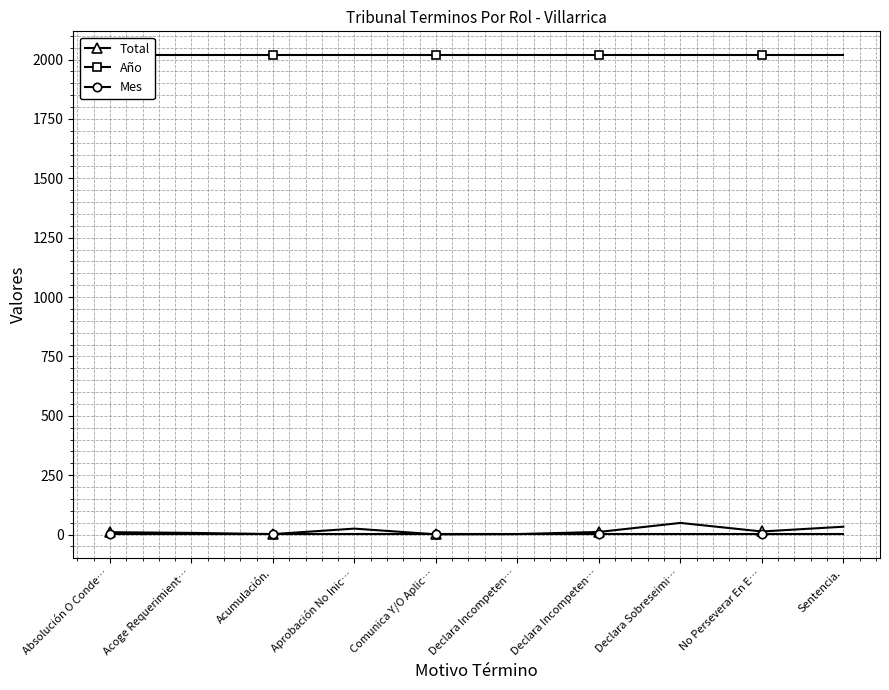

What is the spread (max minus min) of values at Acoge Requerimient…?

2014